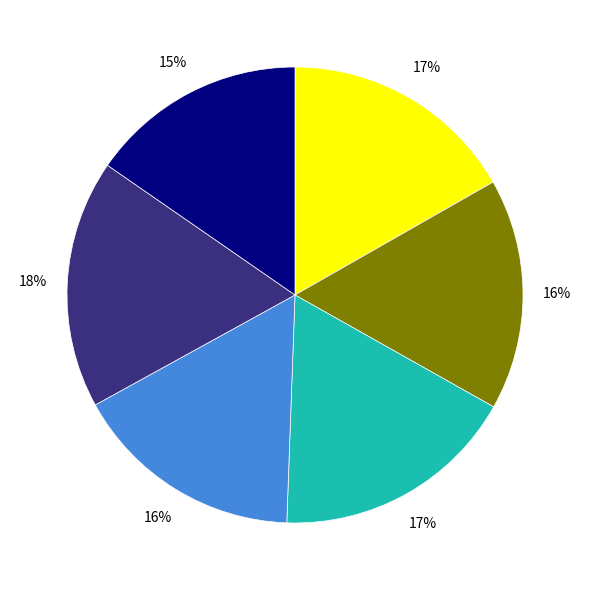

To the nearest percent, what is the average slice percentage?

17%